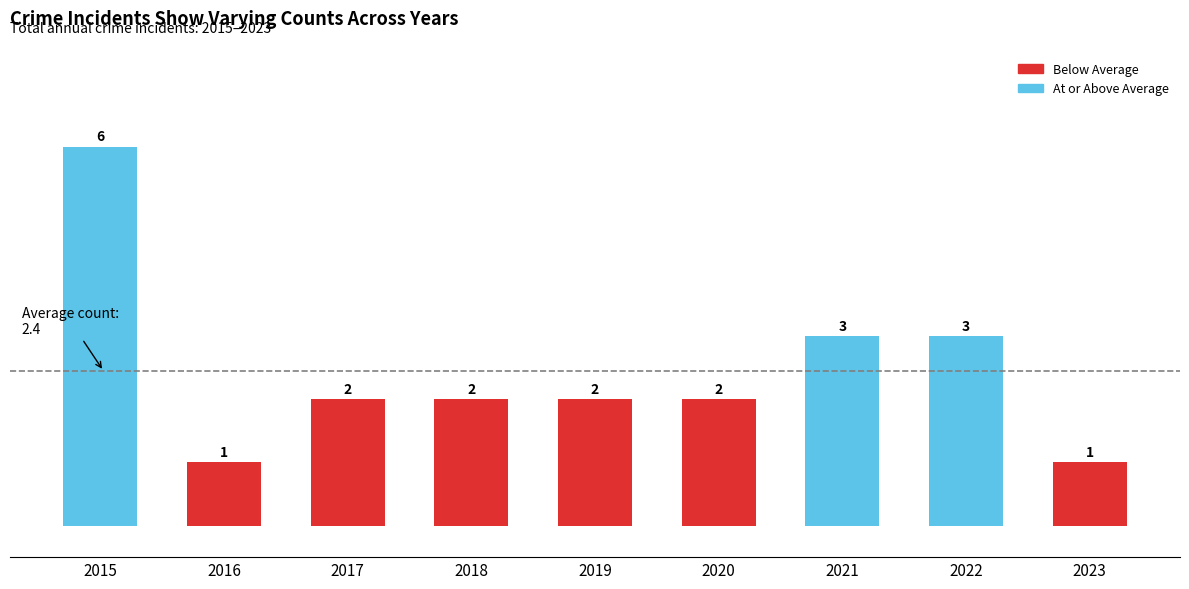

Is it true that the value at 2018 is 3?

False